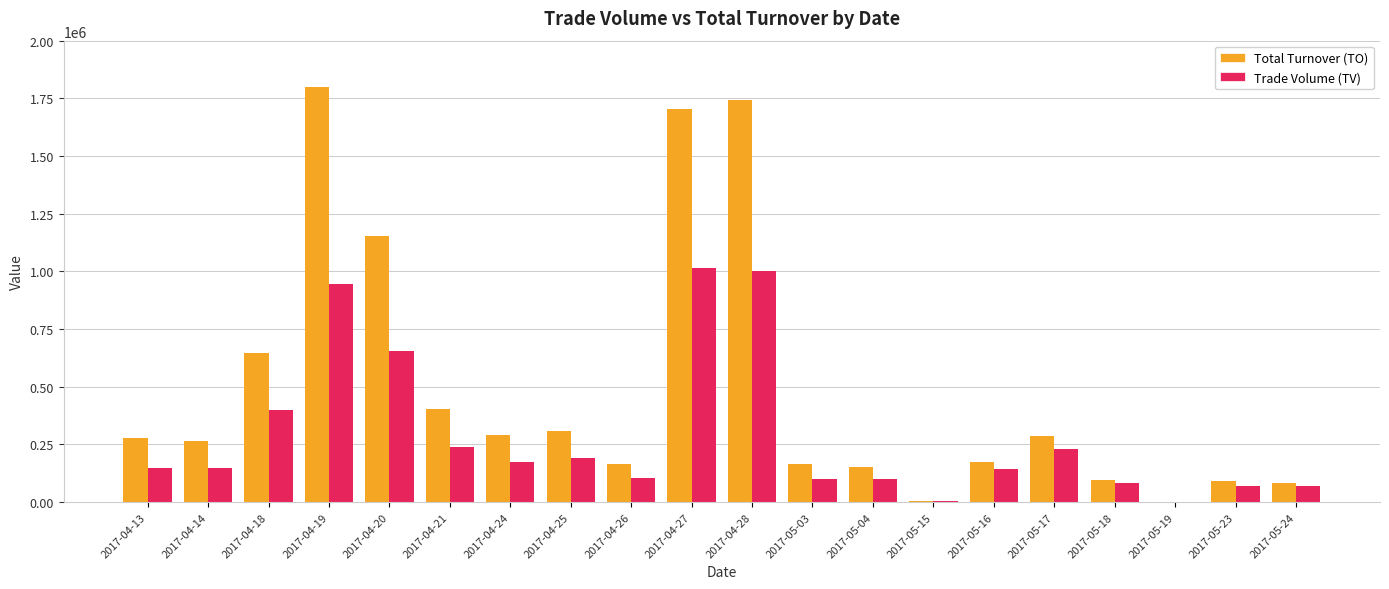

Which series has the largest total across all categories?

Total Turnover (TO)